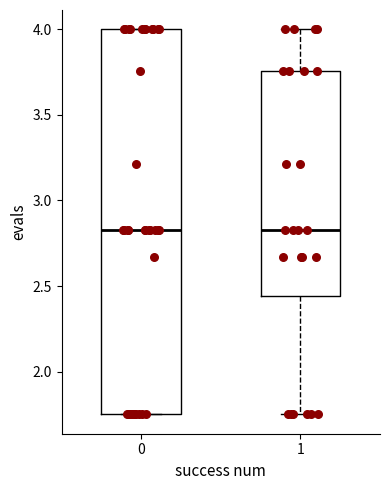

Reading left to right, read every box against the y-axis: the position of its median line, the range the box covers, and the ends of its whiskers. The values are not printed on the chart, so give them approximately, as read against the axis.

0: median 2.80, box 1.75 to 4.00, whiskers 1.75 to 4.00
1: median 2.80, box 2.45 to 3.75, whiskers 1.75 to 4.00